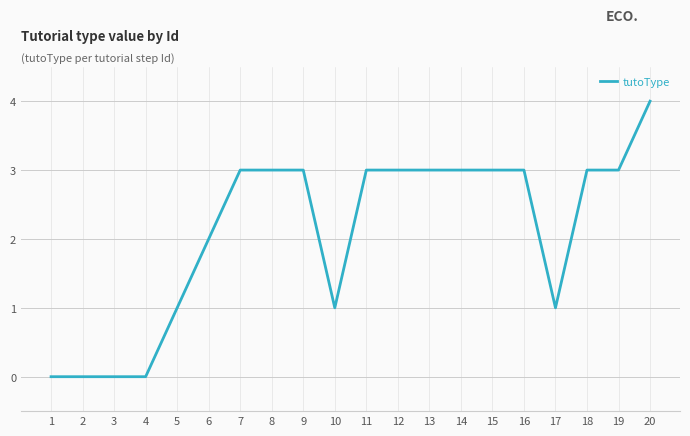

Where is the data nearest to the value 2?

6